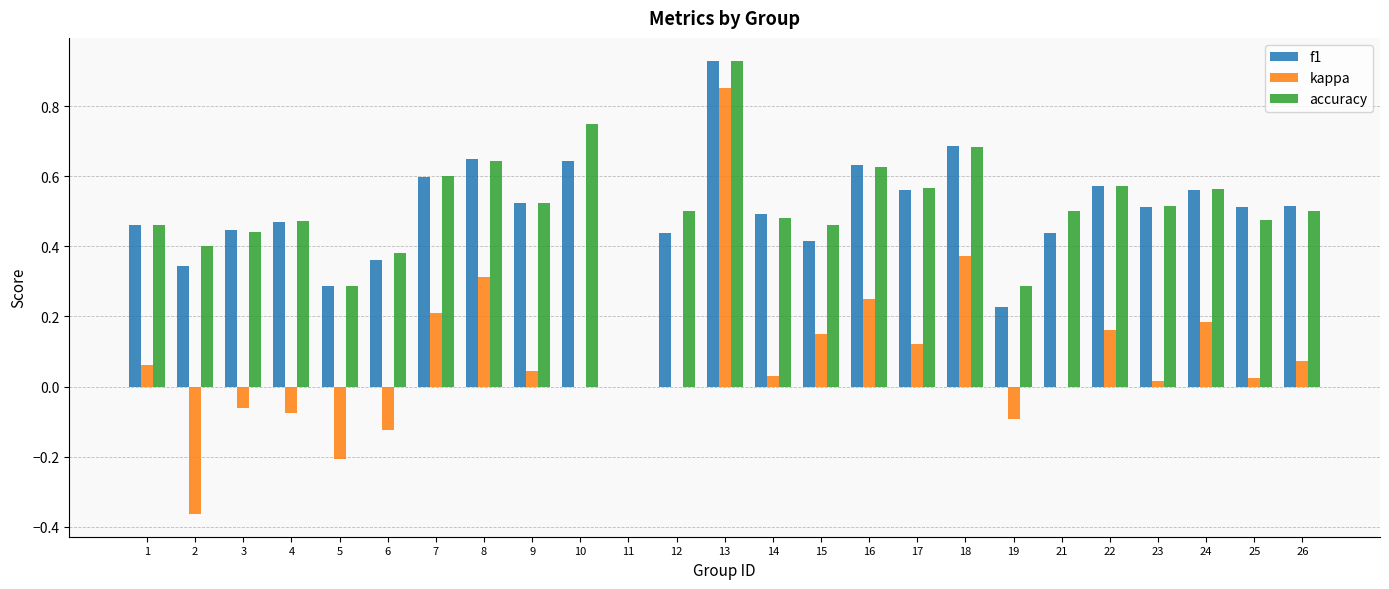

How many groups of bars are there?

25